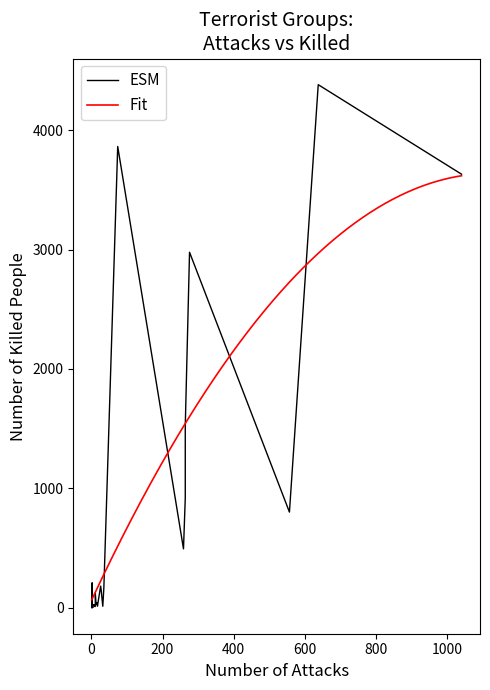

What is the highest value of the Fit series?

3618.0